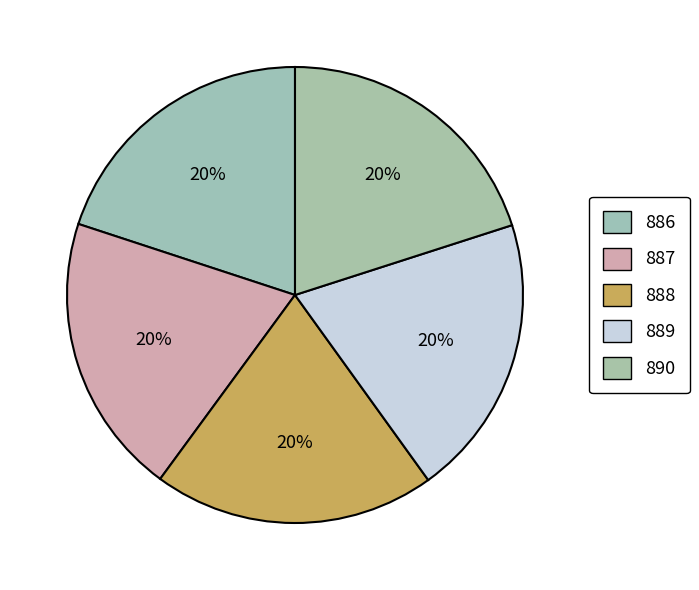

Does 889 account for over 50% of the chart?

No